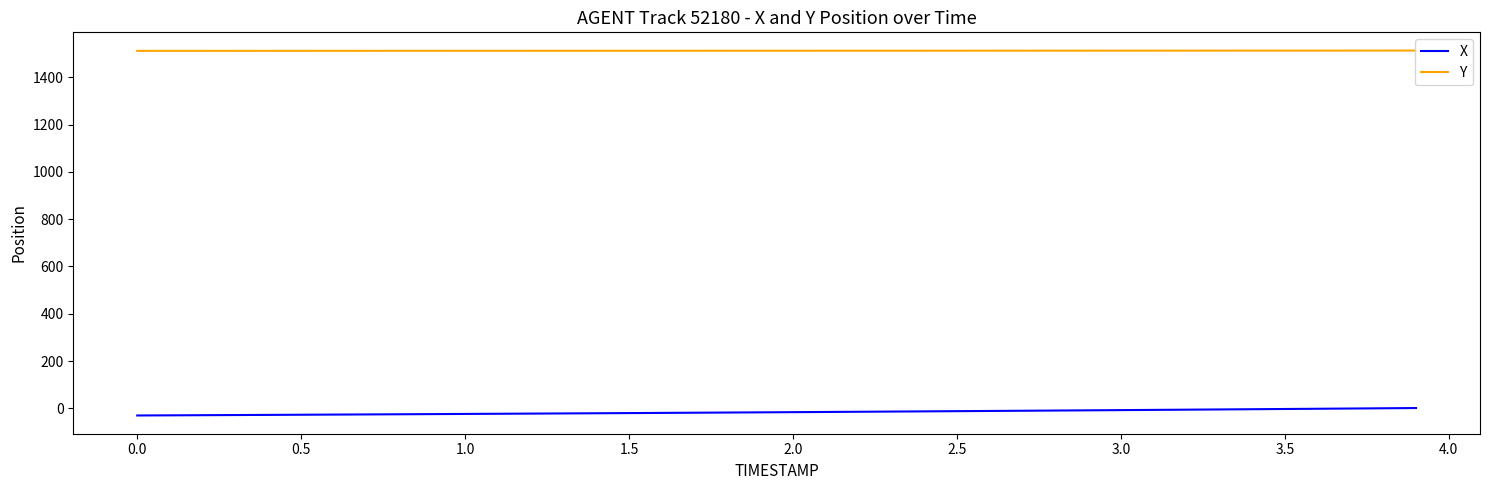

Count the number of data series in this chart.

2